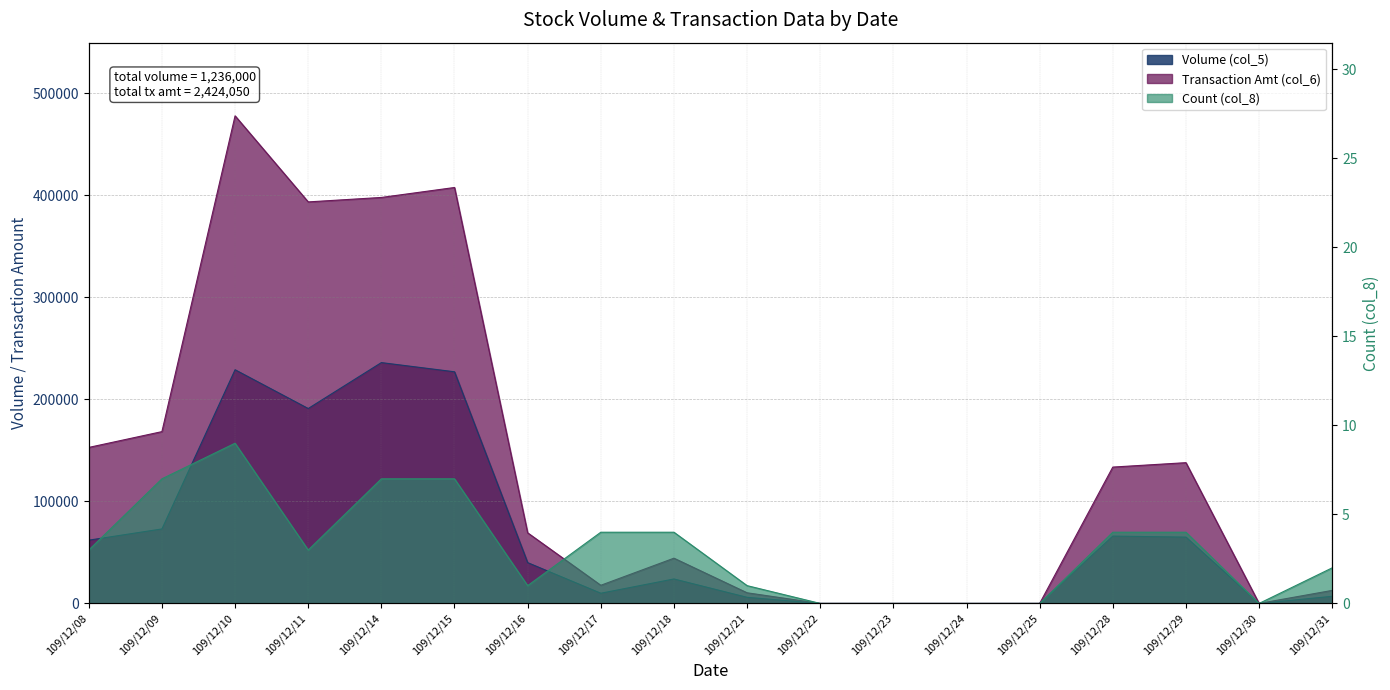

How many distinct data groups are displayed?

3